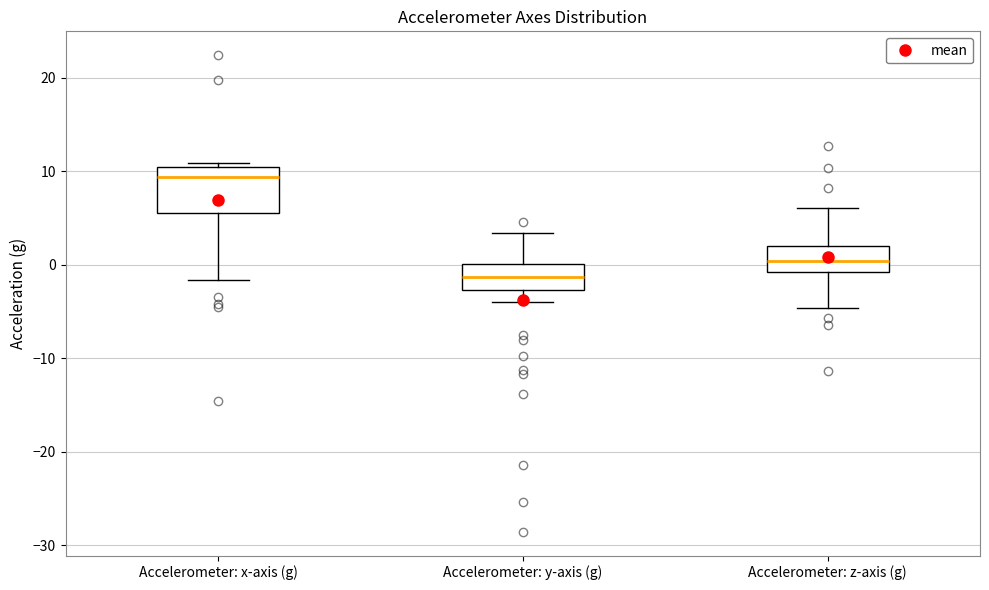

Comparing the boxes themselves (not the whiskers), which one is the tallest?

Accelerometer: x-axis (g)